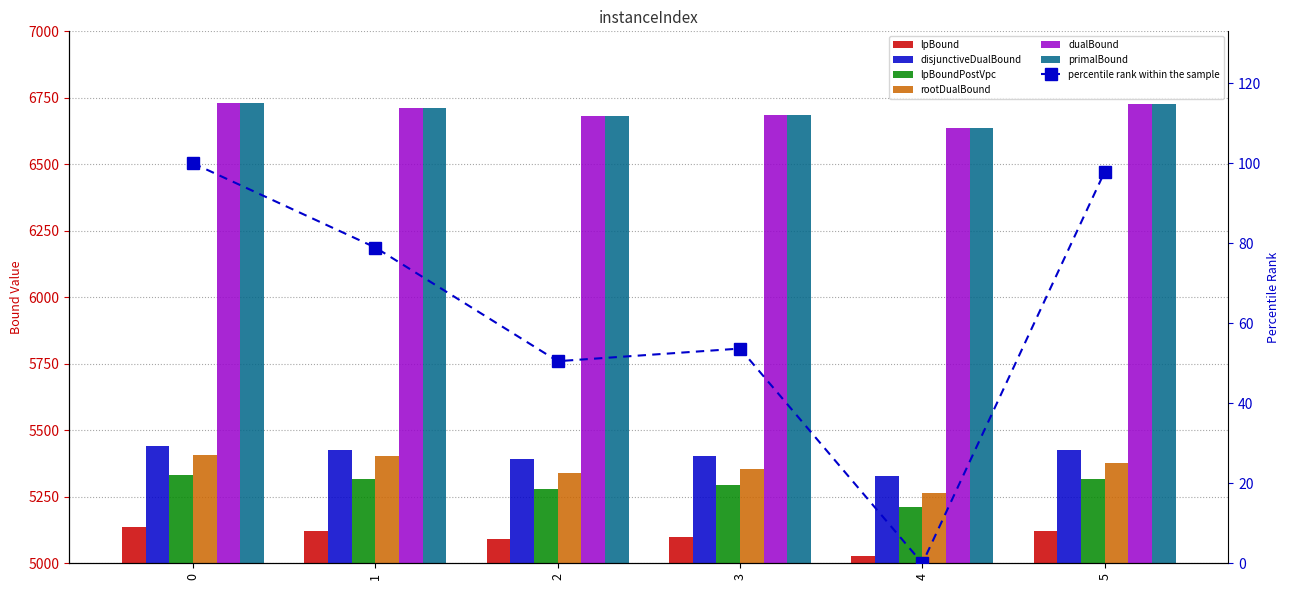

What is the minimum value for dualBound?

6635.0